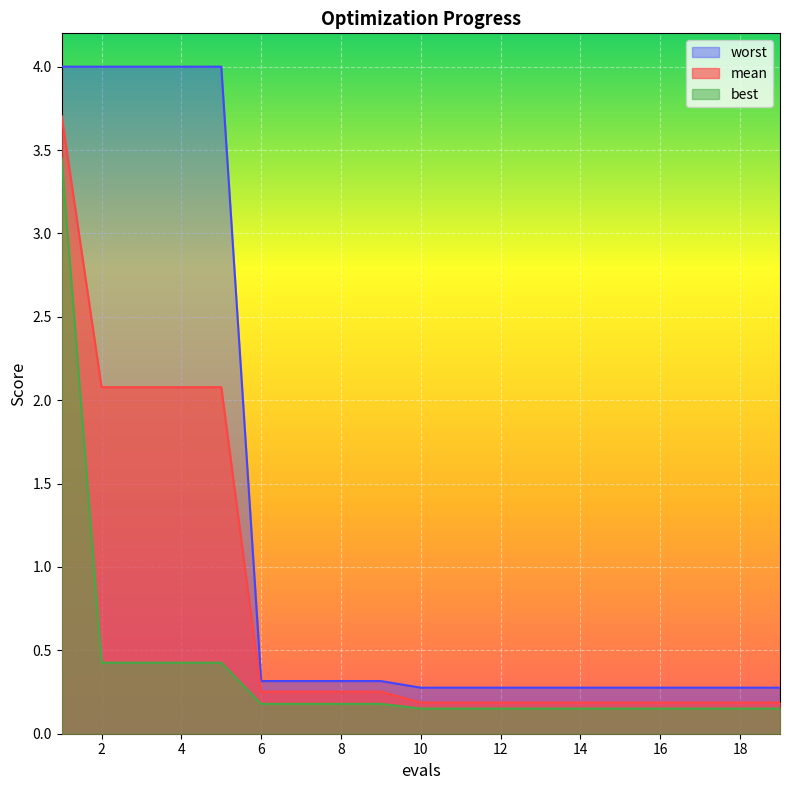

What is the difference between the best values at 11 and 3?

0.3